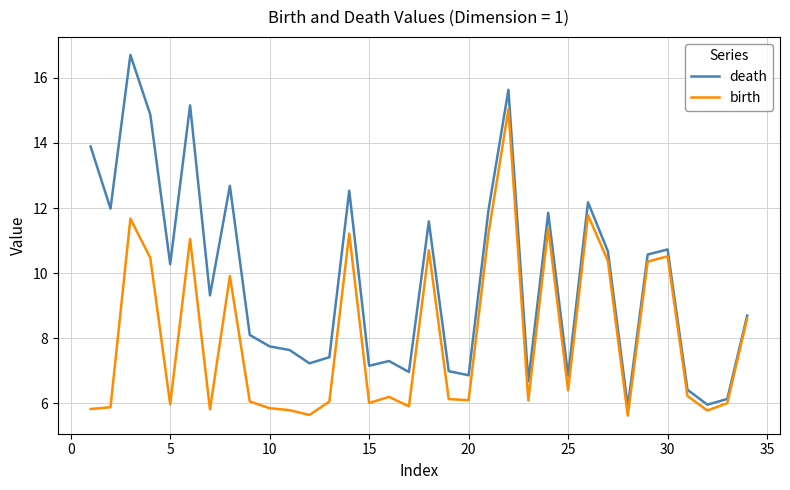

In death, how many points are lower than both neighbors (excluding endpoints)?

11